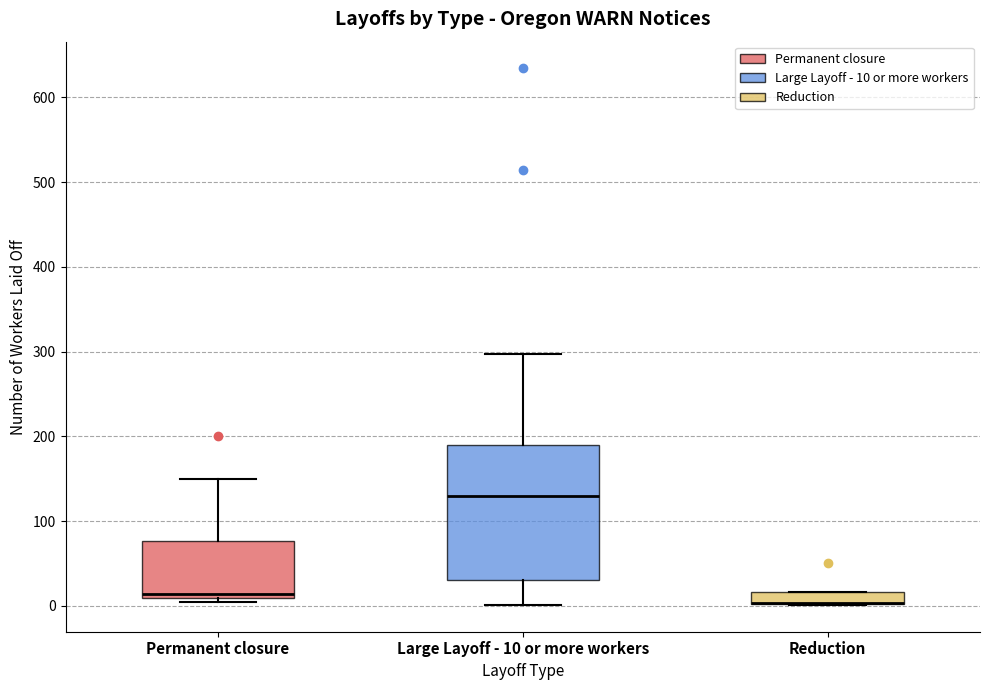

Where is the upper edge of the box for Reduction on the y-axis? The values are not printed on the chart, so give them approximately, as read against the axis.

20